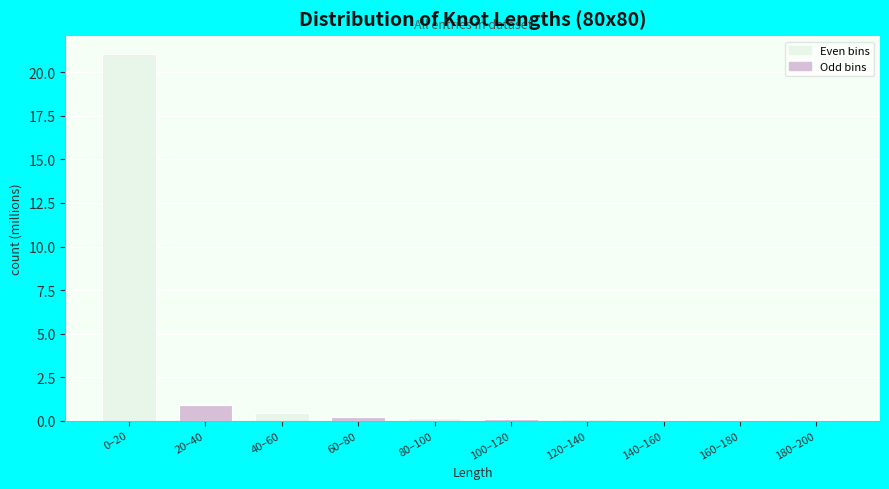

What is the sum of all values?

23.0